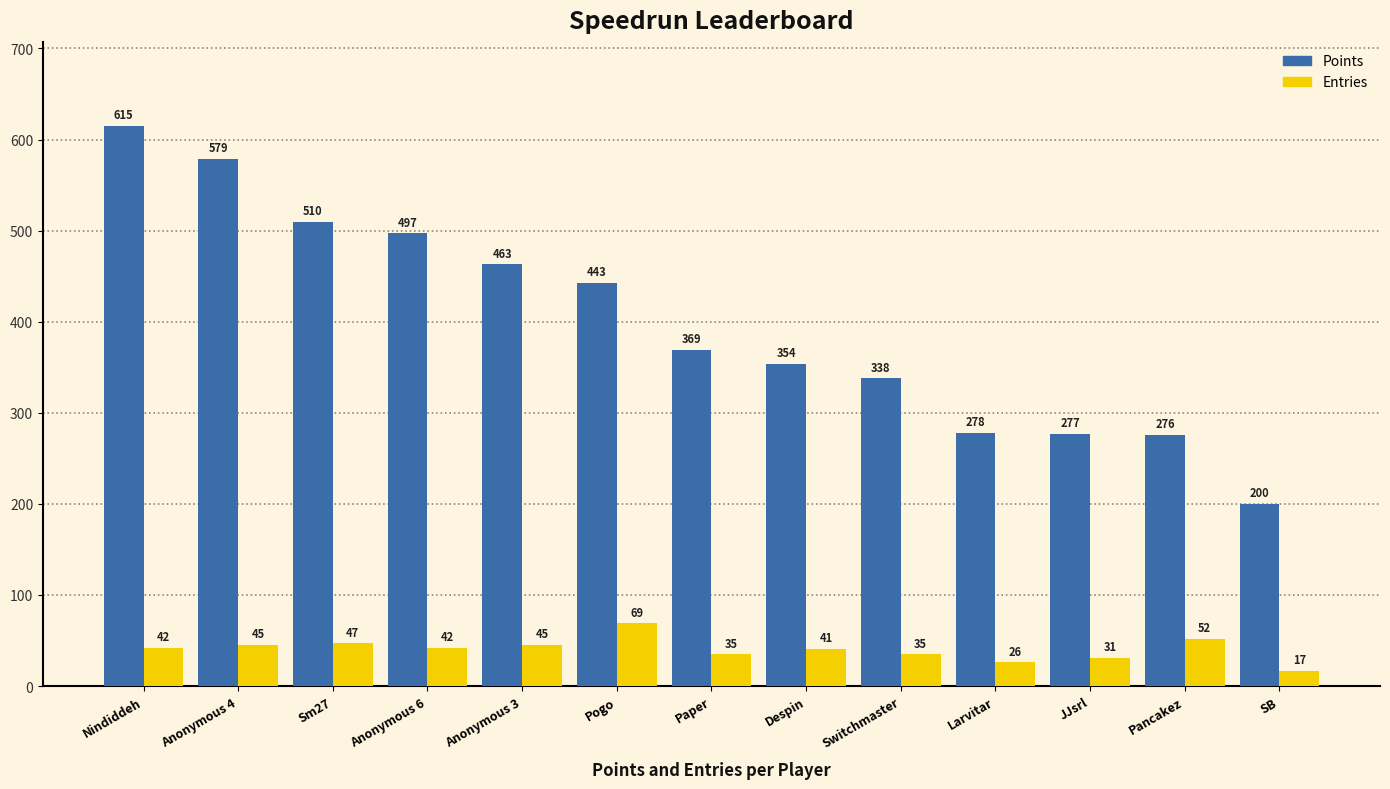

What is the maximum value shown in the chart?

615